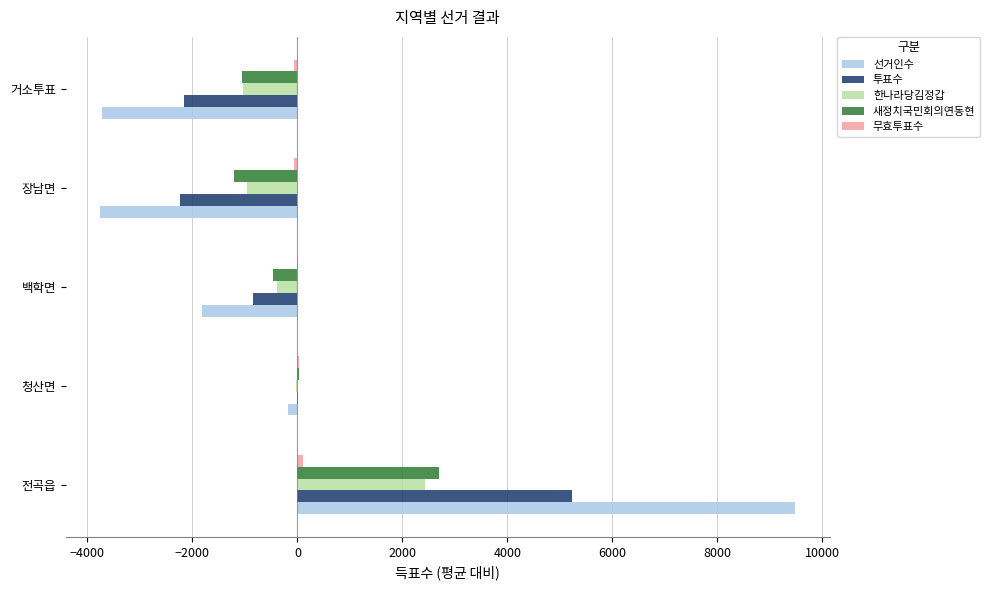

True or false: 한나라당김정갑 has a value of 2423.0 at 전곡읍.

True